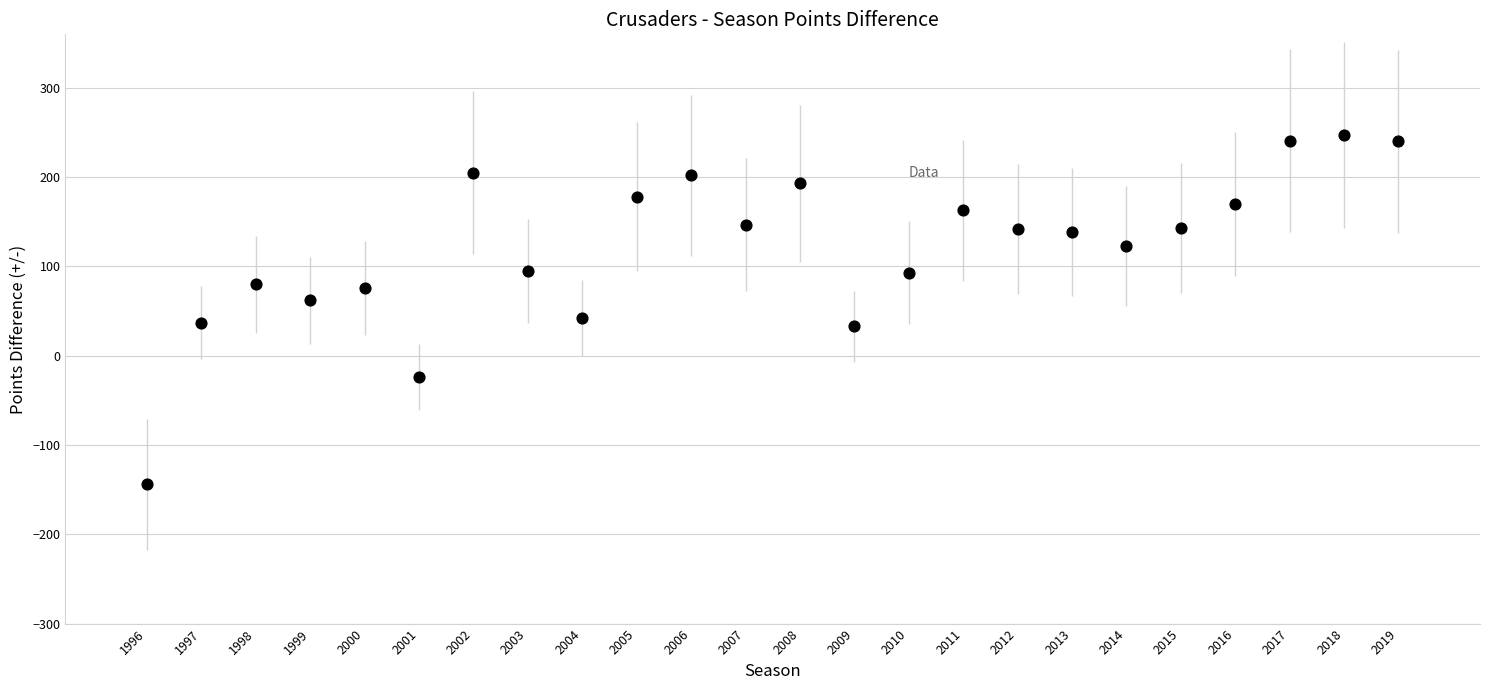

What is the range of Y values (max minus min)?

391